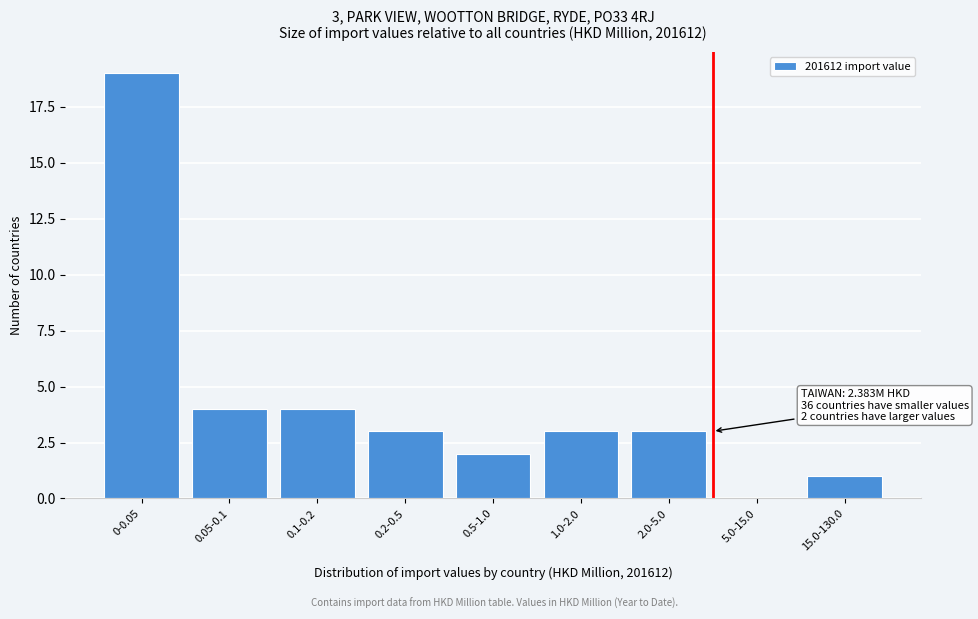

Reading right to left, transcribe all the data shown in this chart.

15.0-130.0=1	5.0-15.0=0	2.0-5.0=3	1.0-2.0=3	0.5-1.0=2	0.2-0.5=3	0.1-0.2=4	0.05-0.1=4	0-0.05=19